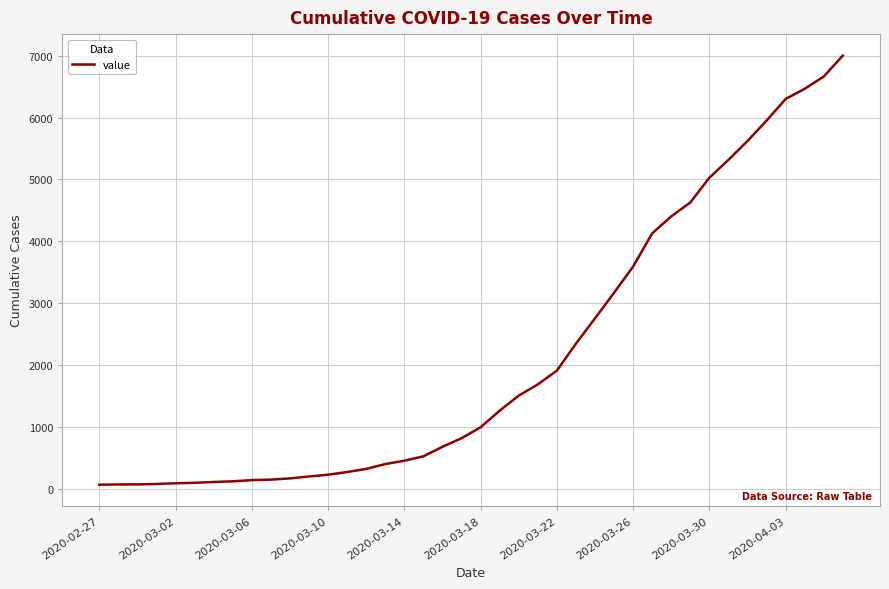

What is the difference between the maximum and minimum values?

6939